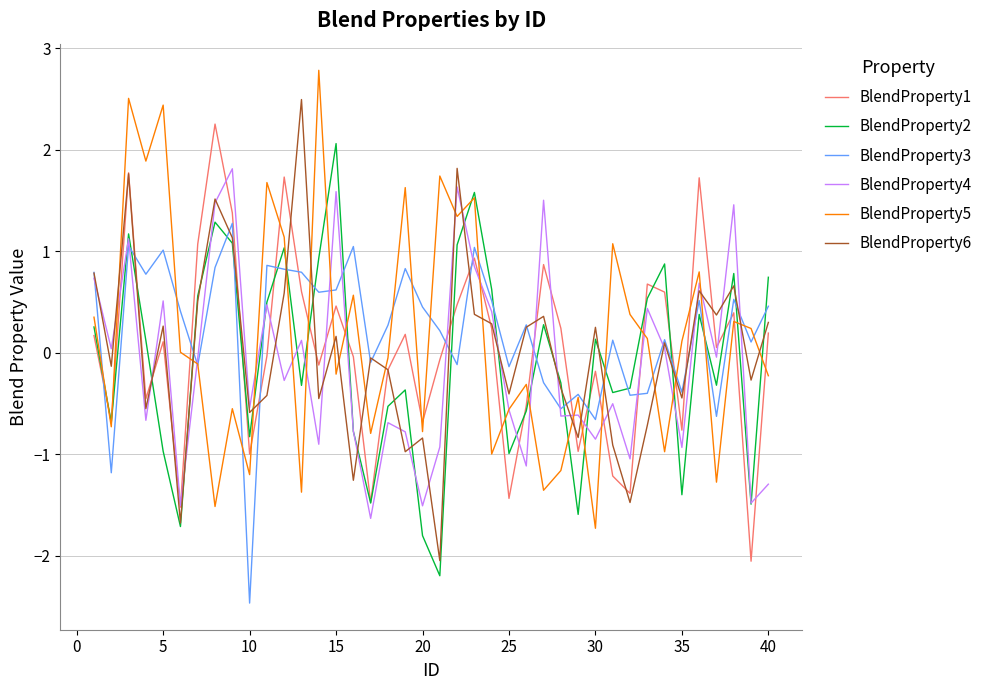

True or false: BlendProperty3 and BlendProperty1 cross at least once.

True